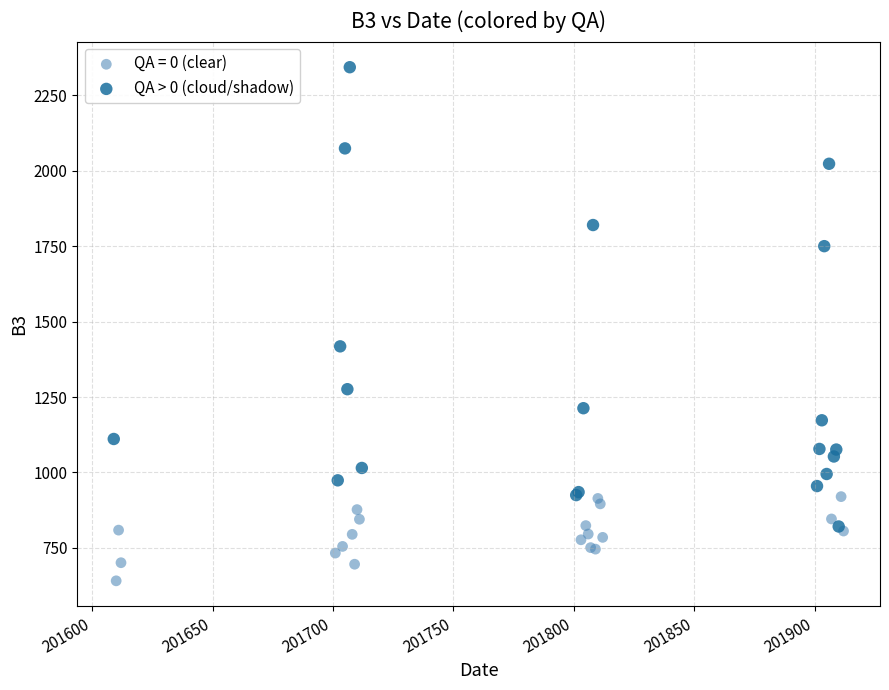

Which series reaches the minimum Y coordinate?

QA = 0 (clear)